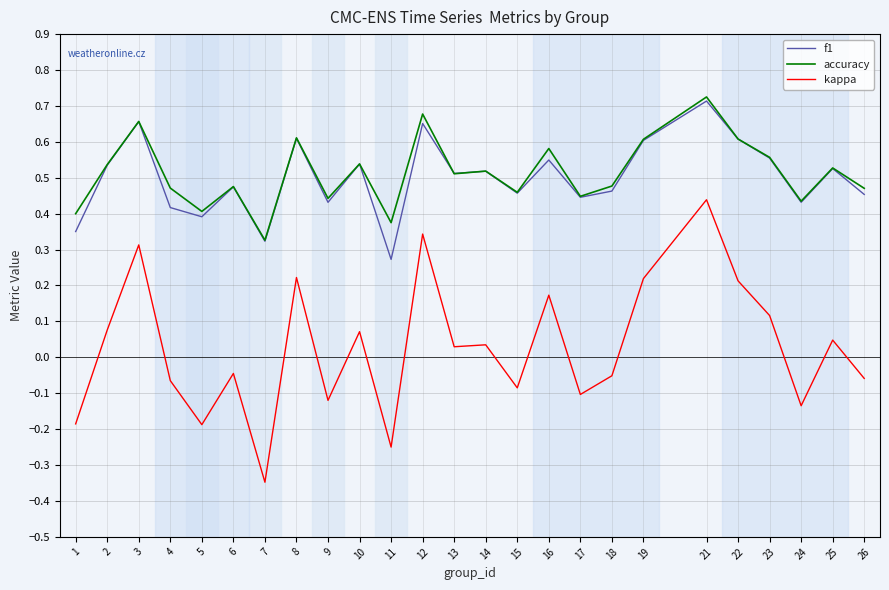

What are all the series names shown in the legend?

f1, accuracy, kappa